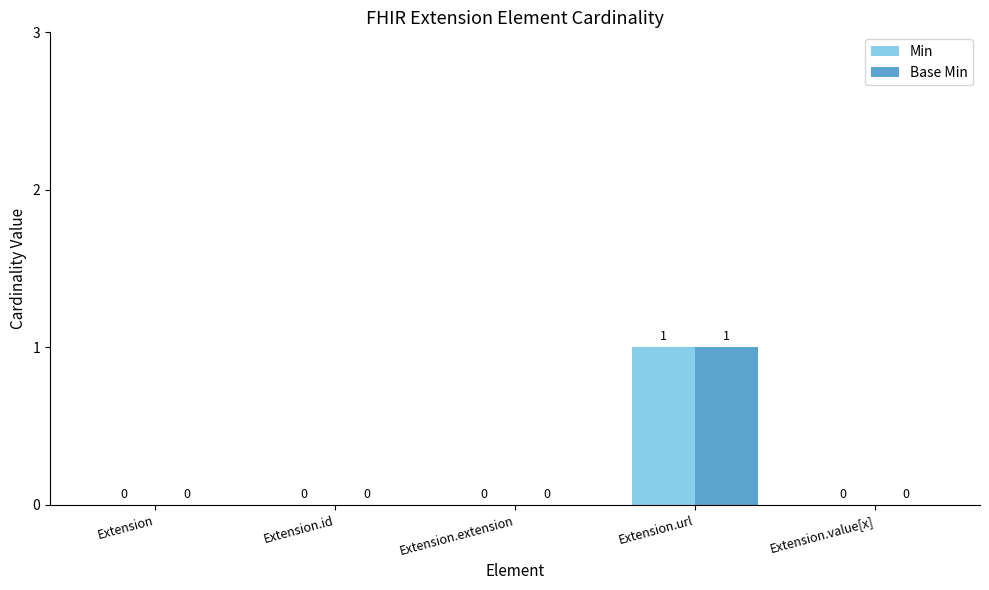

At which label does Base Min reach its peak?

Extension.url